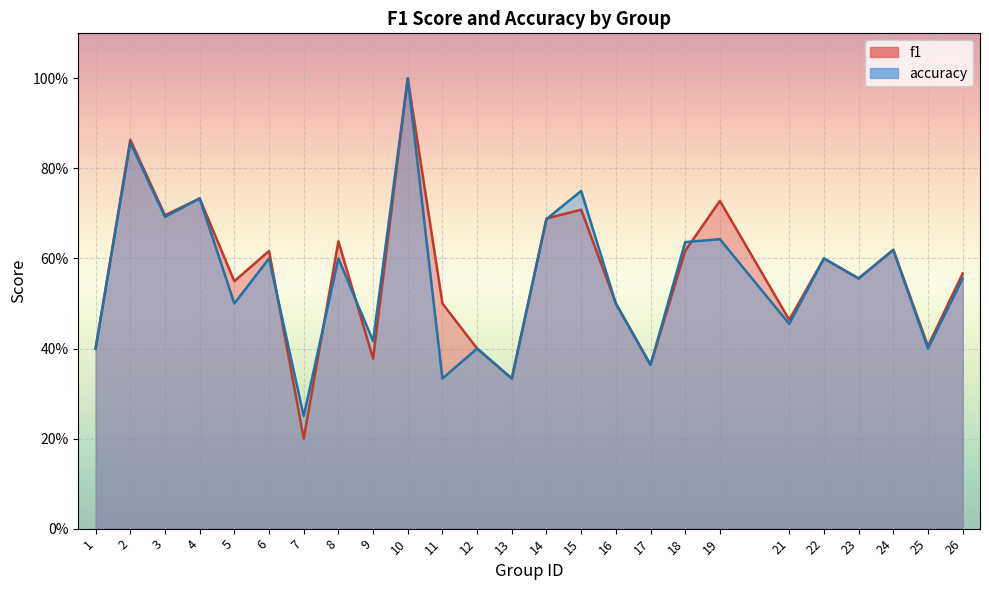

After their last crossing, which series has the higher values: f1 or accuracy?

f1